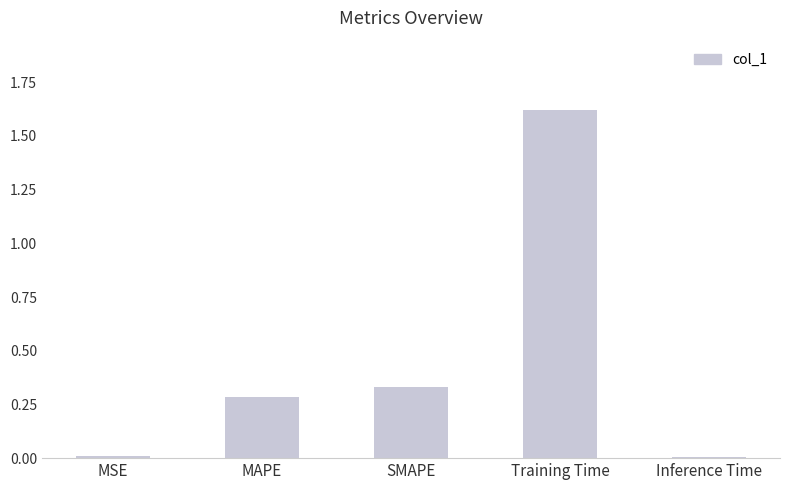

How many bars are there in total?

5